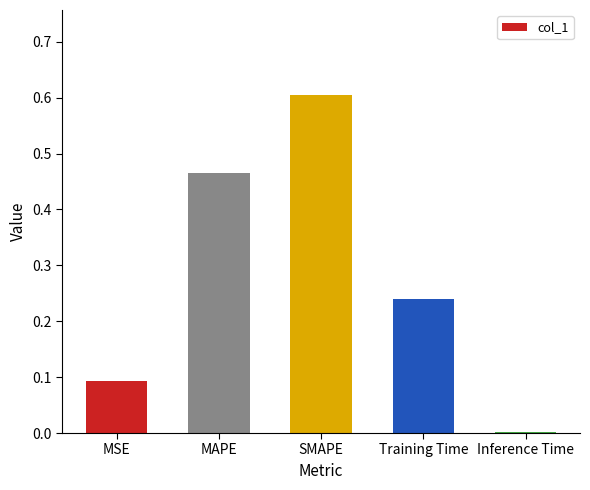

What is the change in value from MSE to Training Time?

+0.1